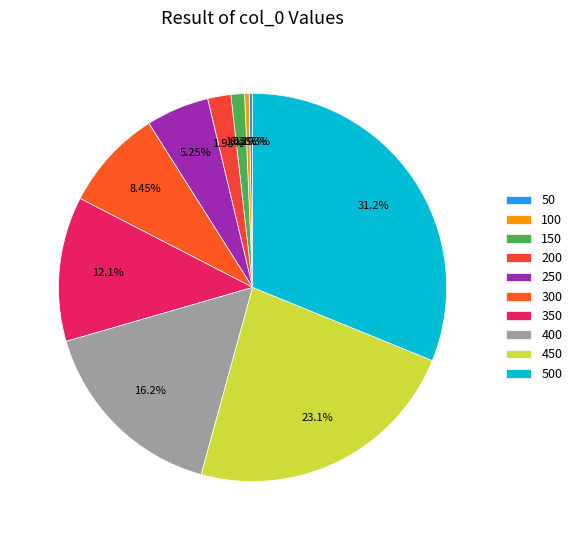

Combined, do 500 and 300 account for over 50%?

No